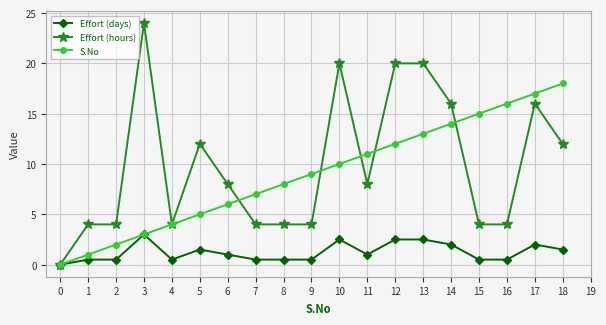

Rank the series at 16 from lowest to highest value.

Effort (days), Effort (hours), S.No